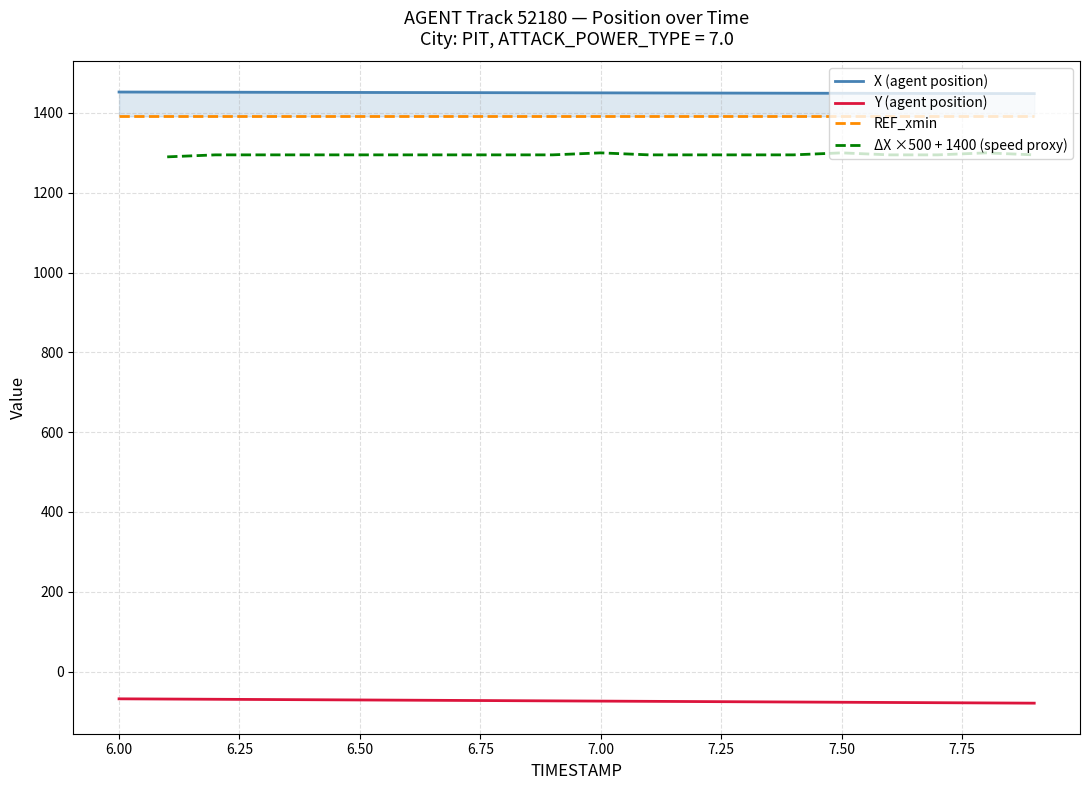

True or false: Y and X intersect in this chart.

False